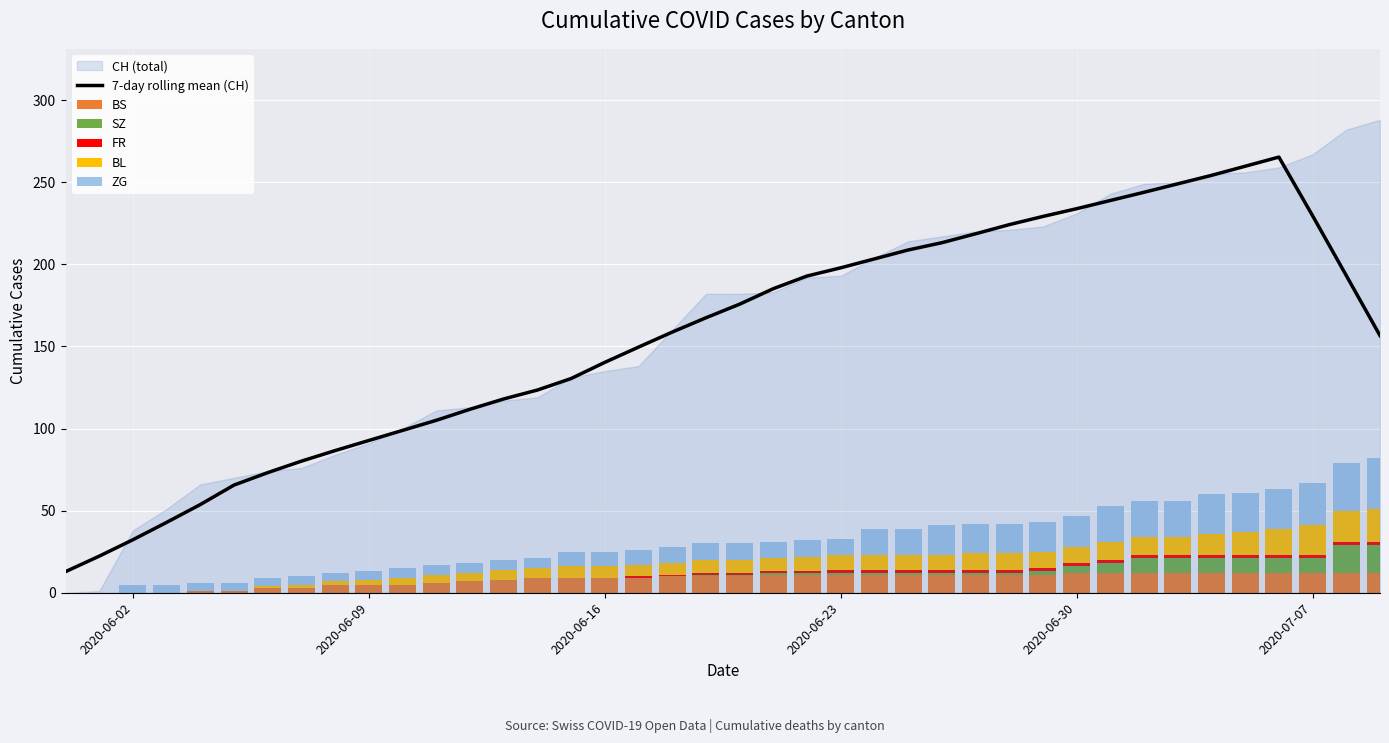

What is the minimum value for 7-day rolling mean (CH)?

12.9